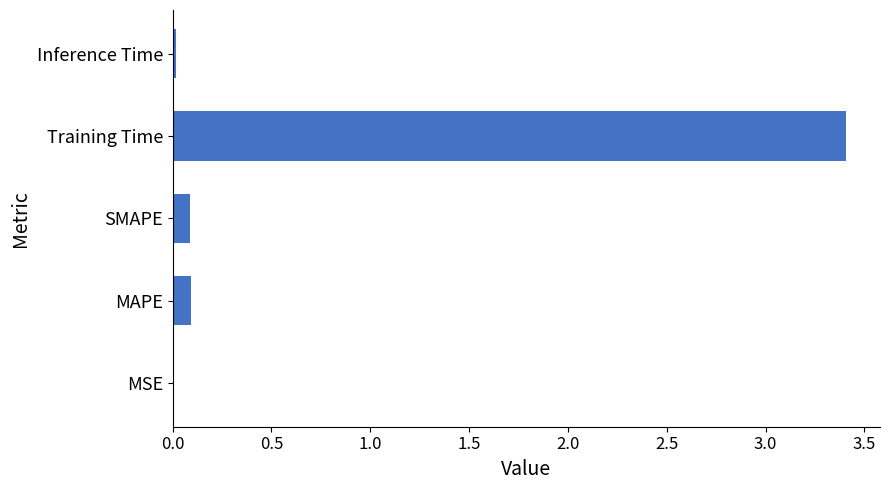

What value does the data have at Training Time?

3.4